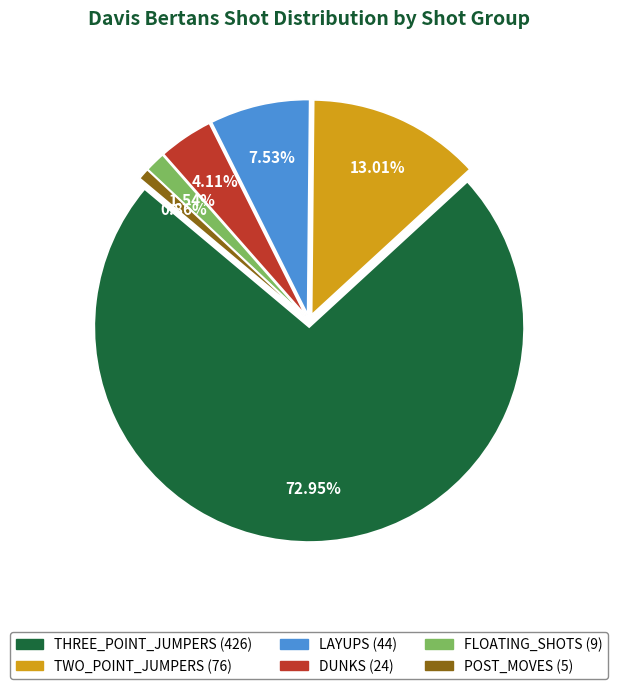

To the nearest percent, what percentage of the pie is DUNKS?

4%